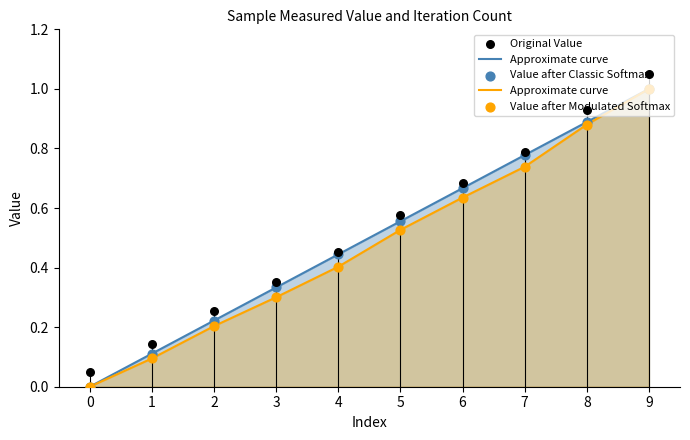

At how many categories does at least one series exceed 0?

9